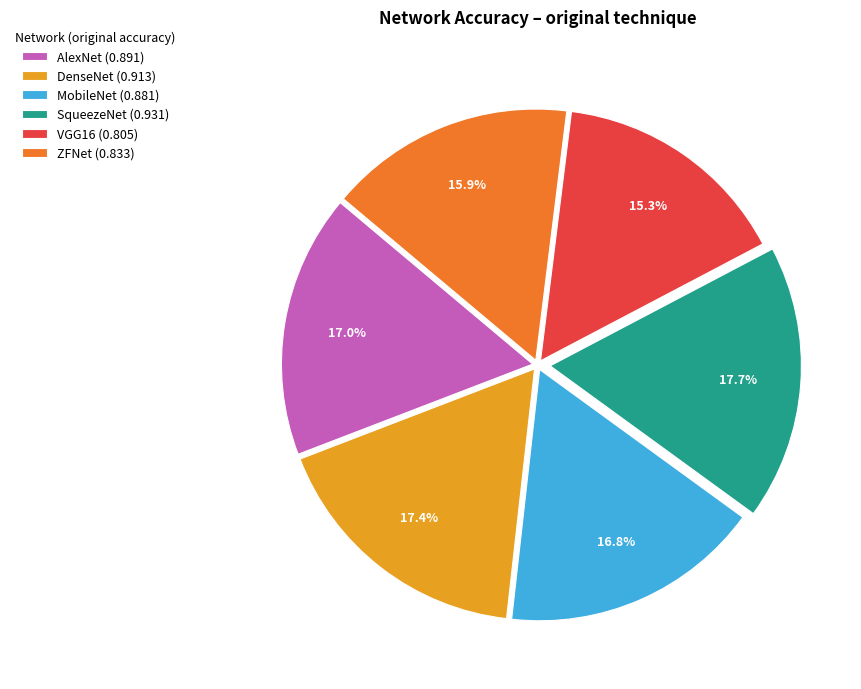

To the nearest percent, what portion does SqueezeNet represent?

18%